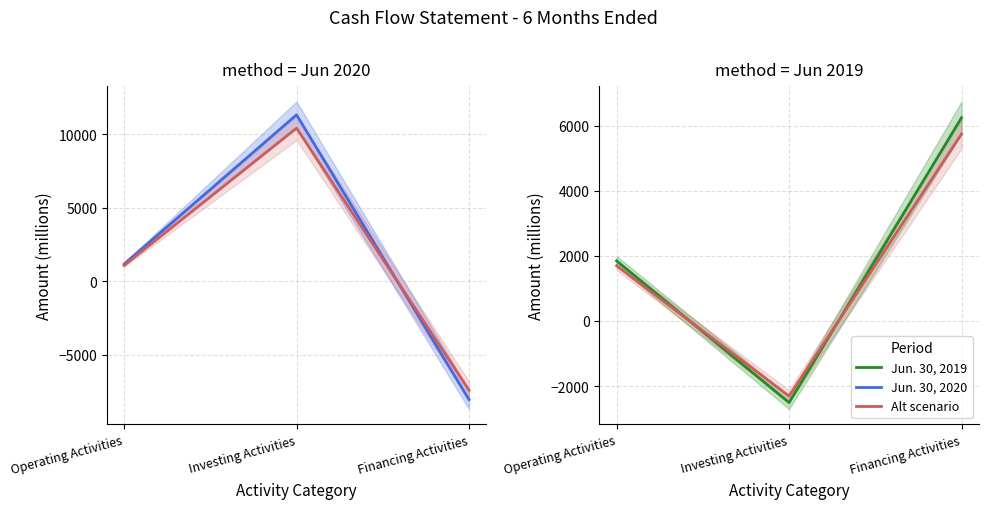

At which category does the chart reach its peak across all series?

Investing Activities